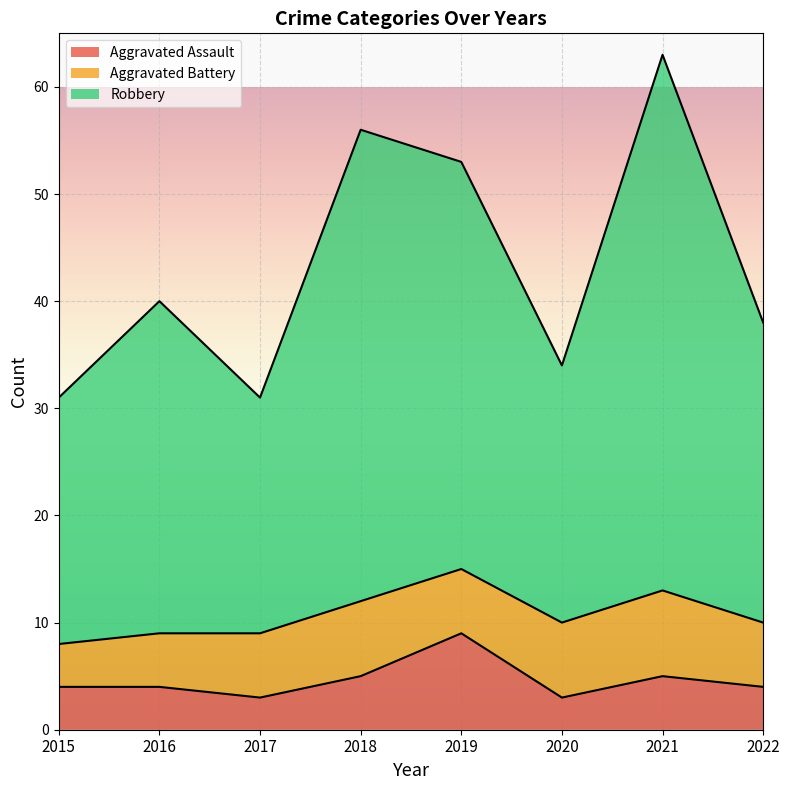

The value of Aggravated Assault at 2022 is 6. True or false?

False